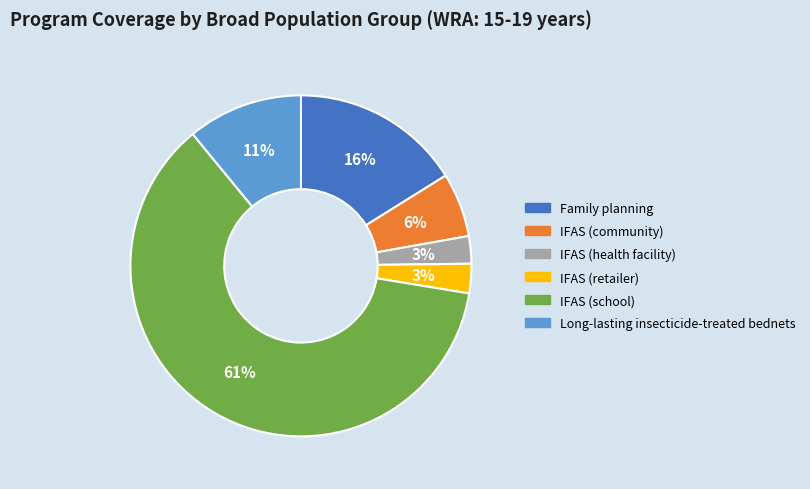

What percentage is the IFAS (community) slice, to the nearest percent?

6%